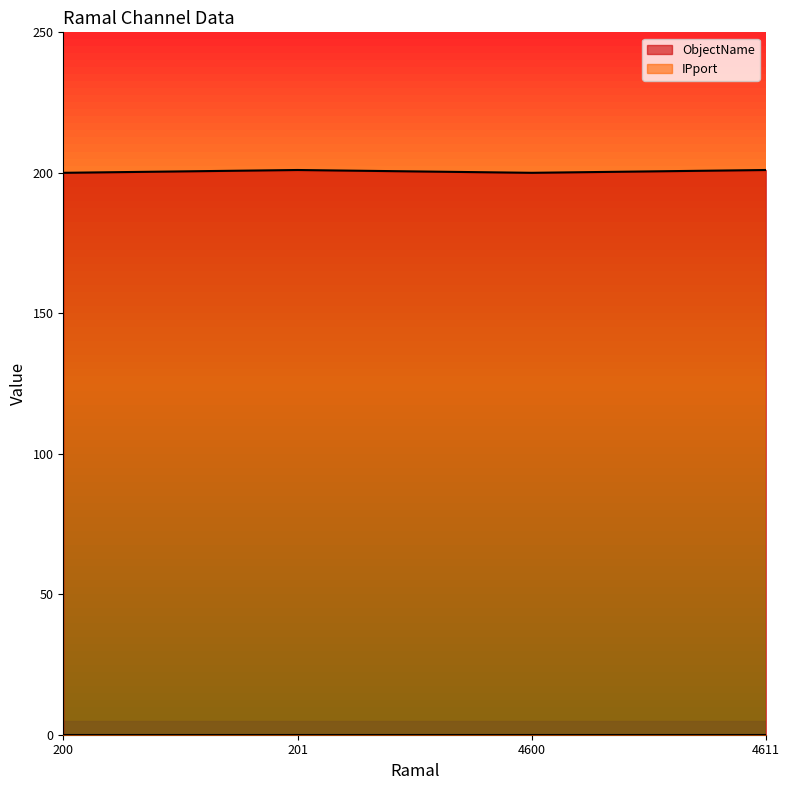

What is the smallest value displayed?

0